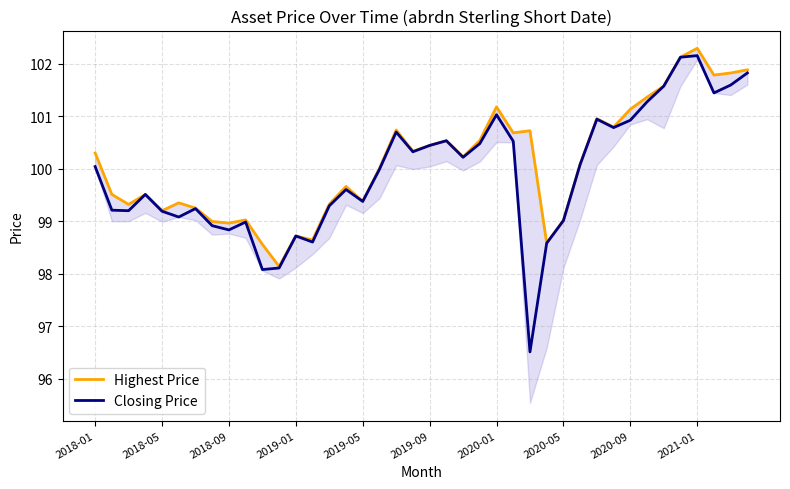

At which label does Closing Price reach its minimum?

26